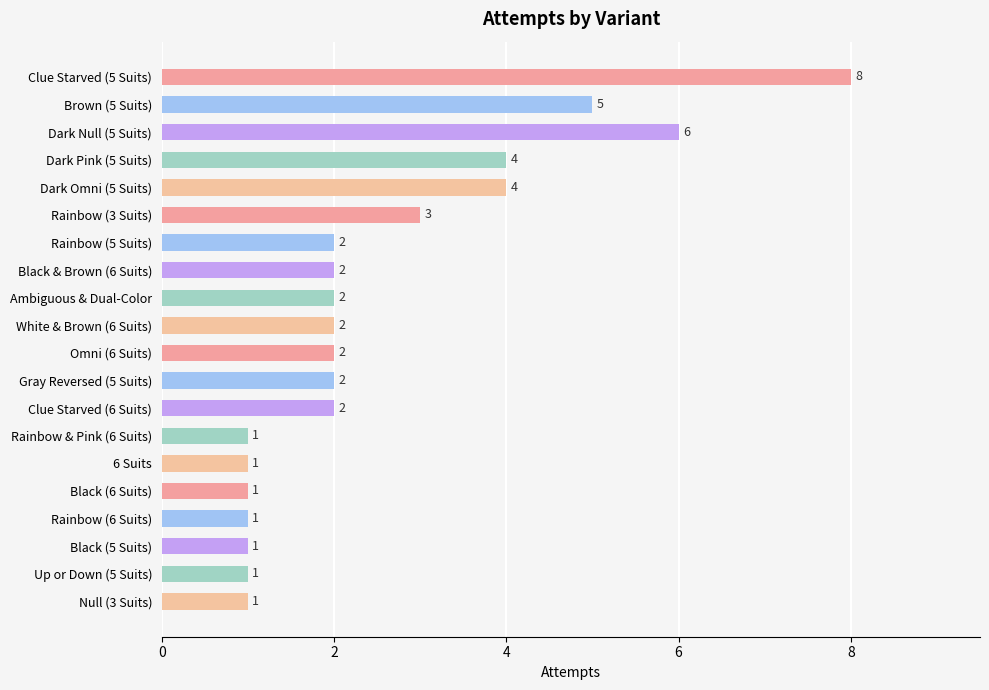

Read the value at Clue Starved (5 Suits).

8